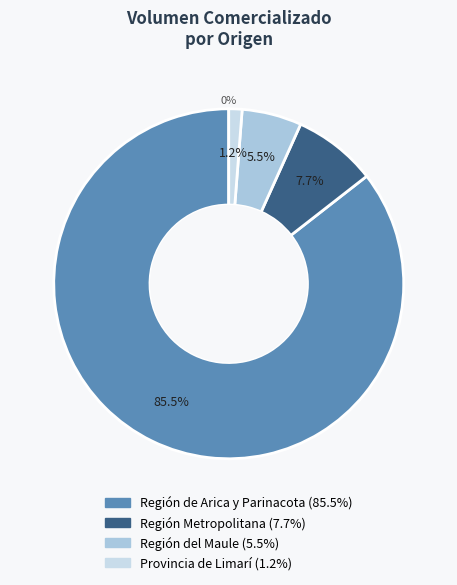

Is it true that 13 is 1% of the pie?

False